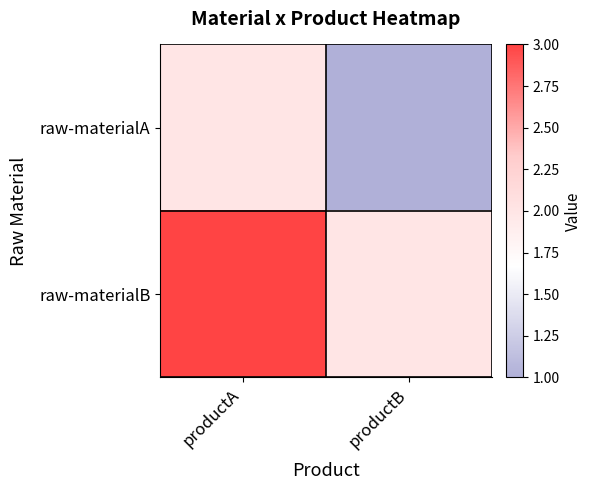

List the series in order of their peak value, highest first.

raw-materialB, raw-materialA